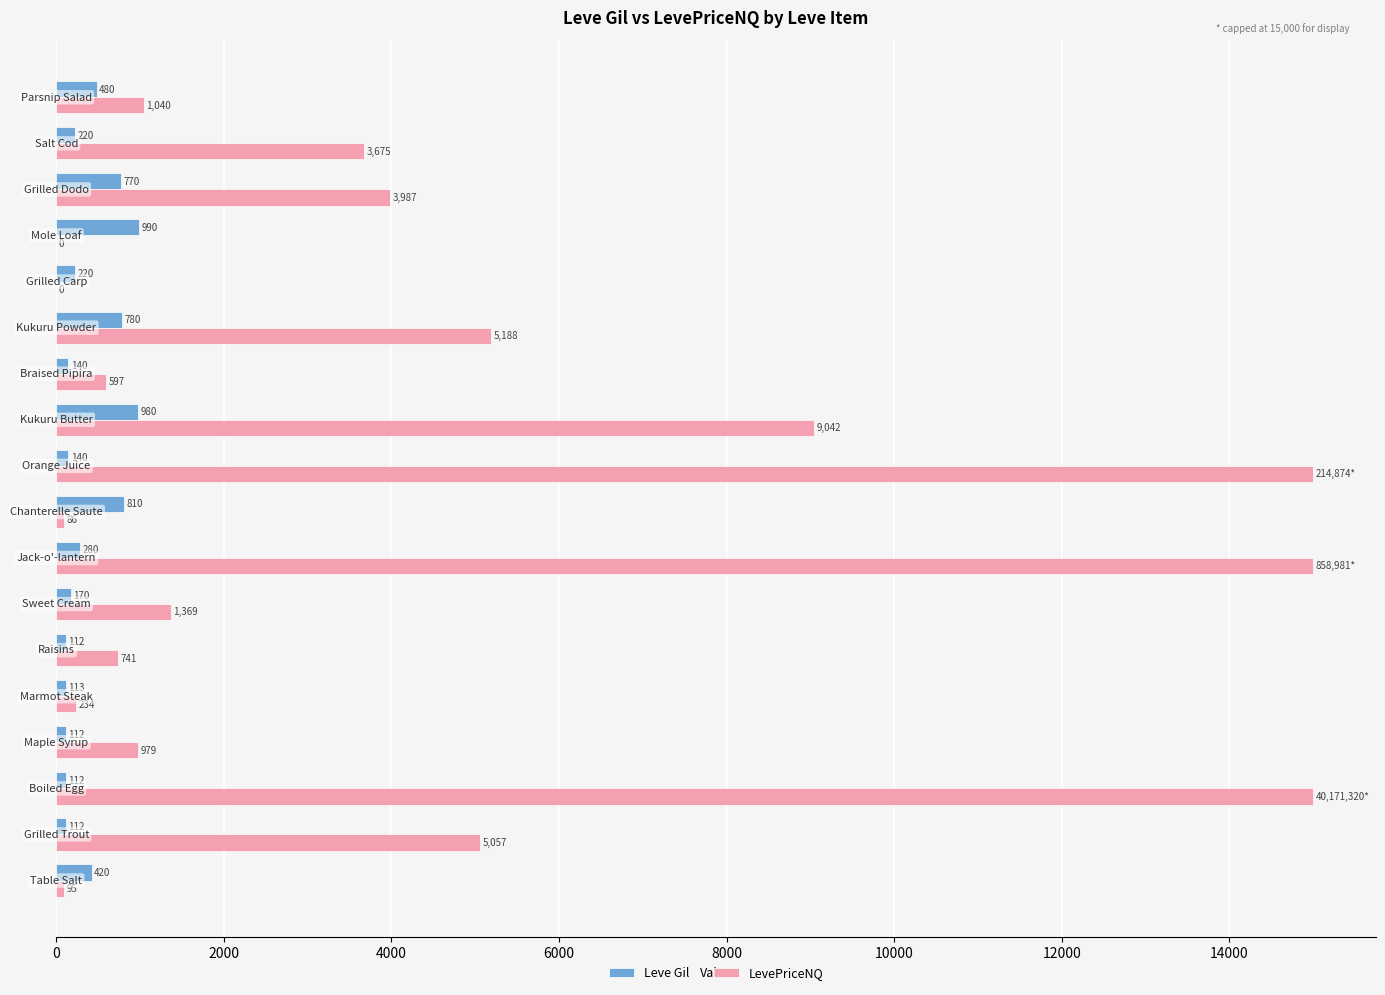

What is the maximum value for Leve Gil?

990.0